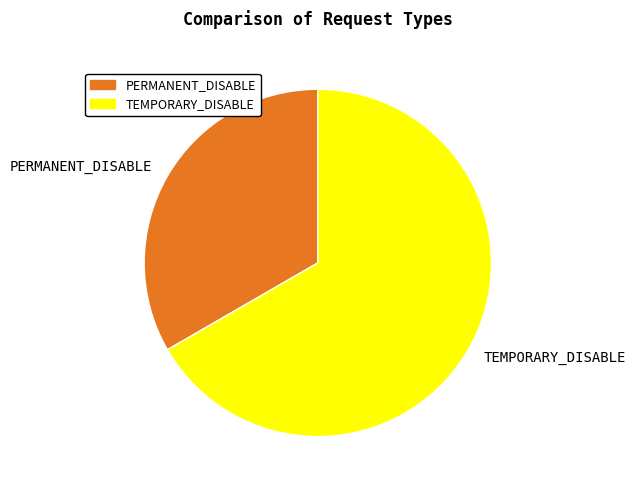

Is it true that PERMANENT_DISABLE is 25% of the pie?

False